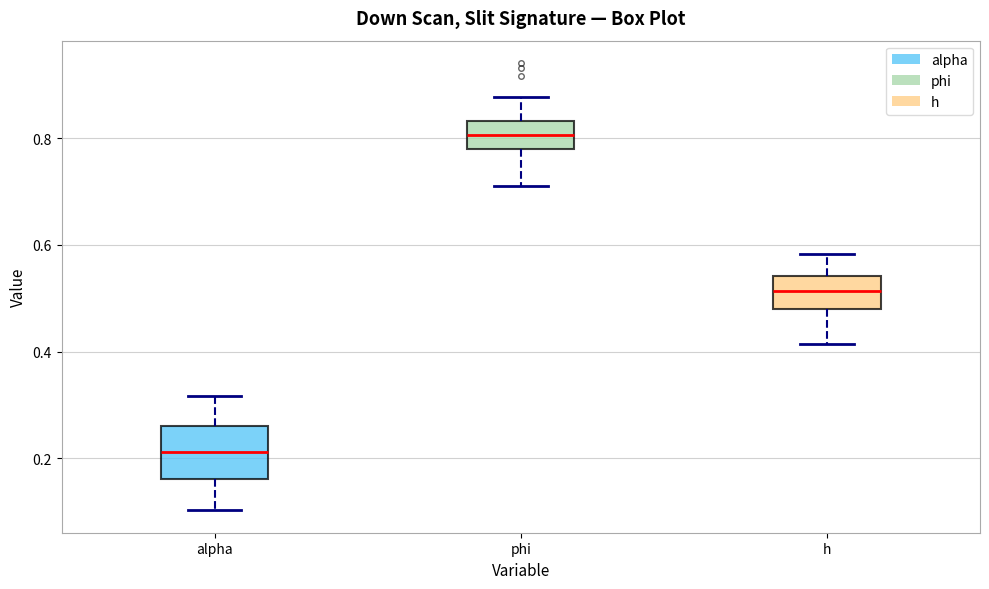

Reading left to right, transcribe this box plot: for each box, give where its median line is, the range the box spans, and where its two whiskers end, as read against the y-axis. The values are not printed on the chart, so give them approximately, as read against the axis.

alpha: median 0.22, box 0.16 to 0.26, whiskers 0.10 to 0.32
phi: median 0.80, box 0.78 to 0.84, whiskers 0.70 to 0.88
h: median 0.52, box 0.48 to 0.54, whiskers 0.42 to 0.58